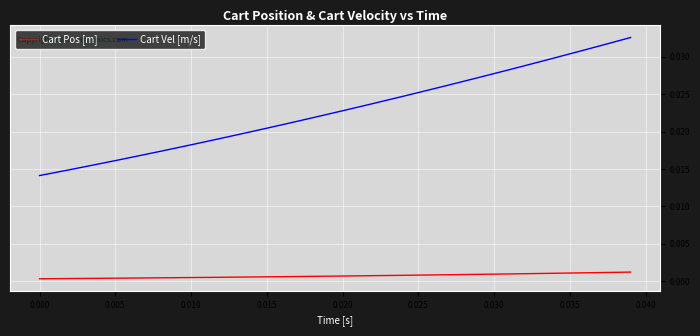

Which series has the largest total across all categories?

Cart Vel [m/s]